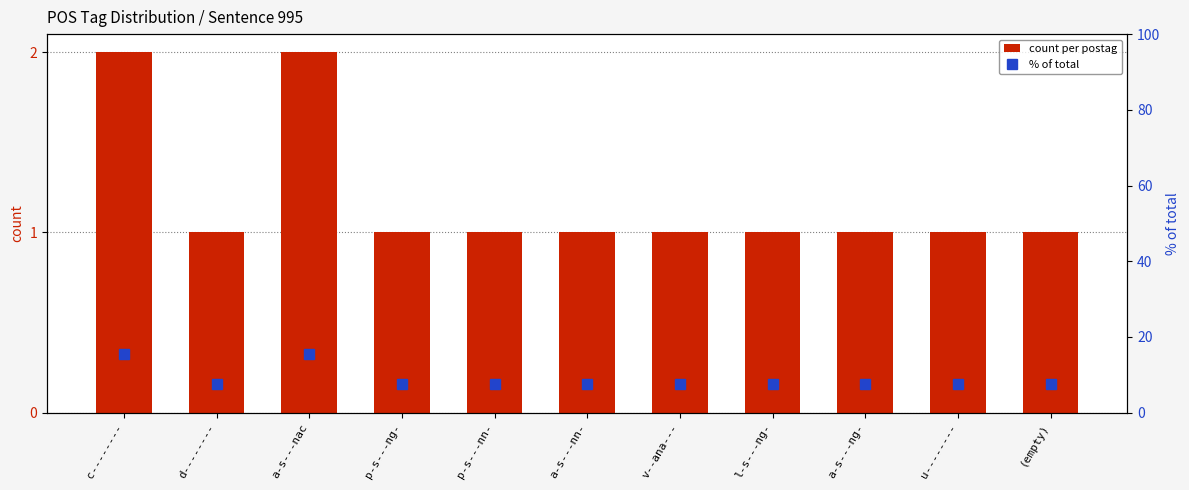

How many groups of bars are there?

11